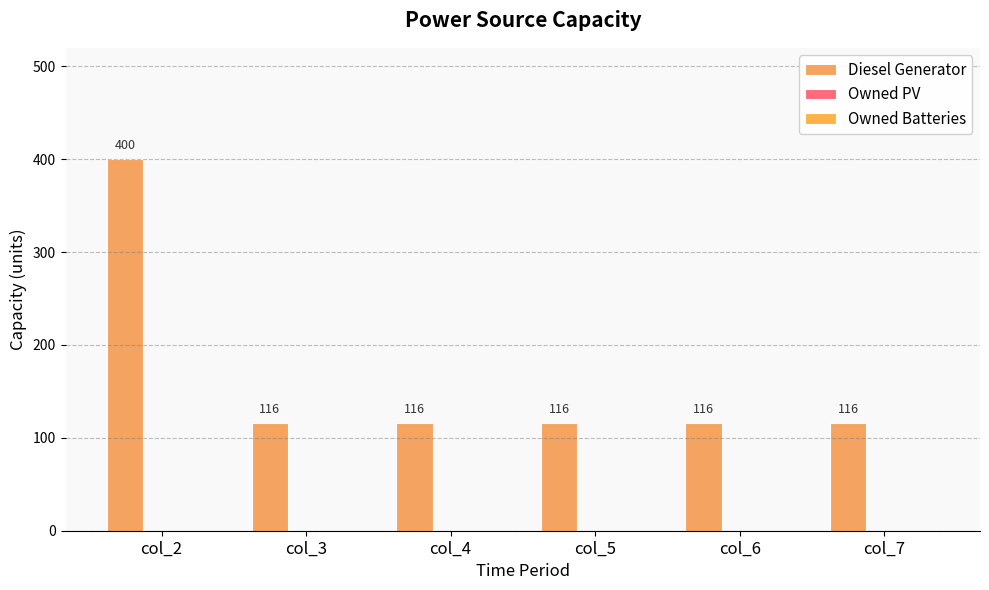

Does the chart contain any negative values?

No